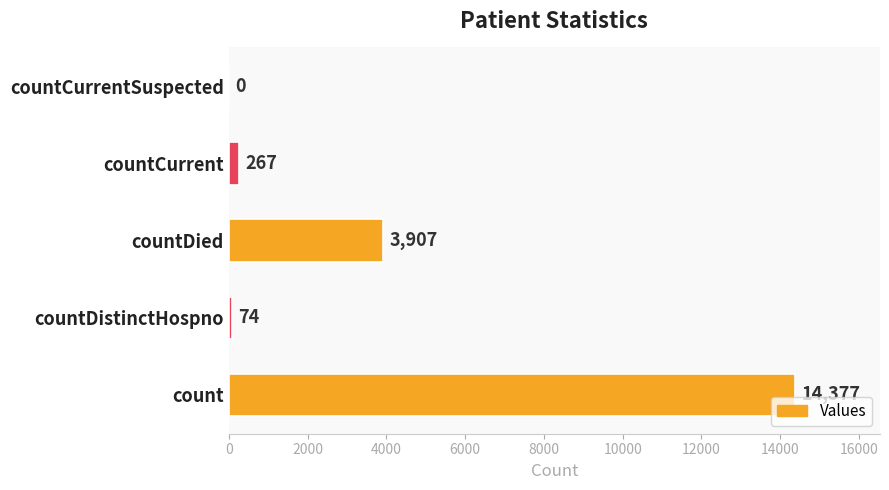

Is it true that the value at countDied is 3907?

True